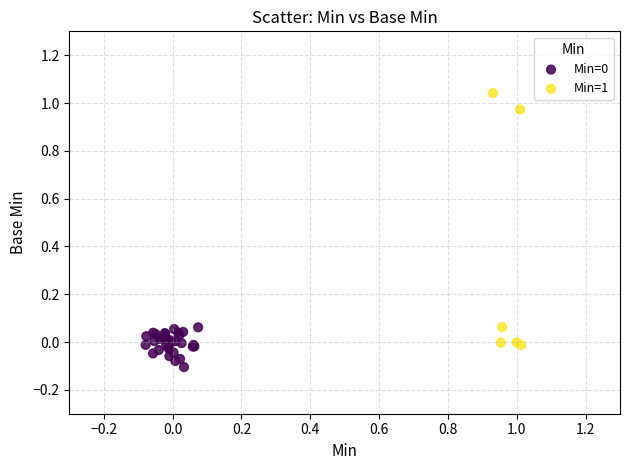

Which series reaches the maximum Y coordinate?

Min=1